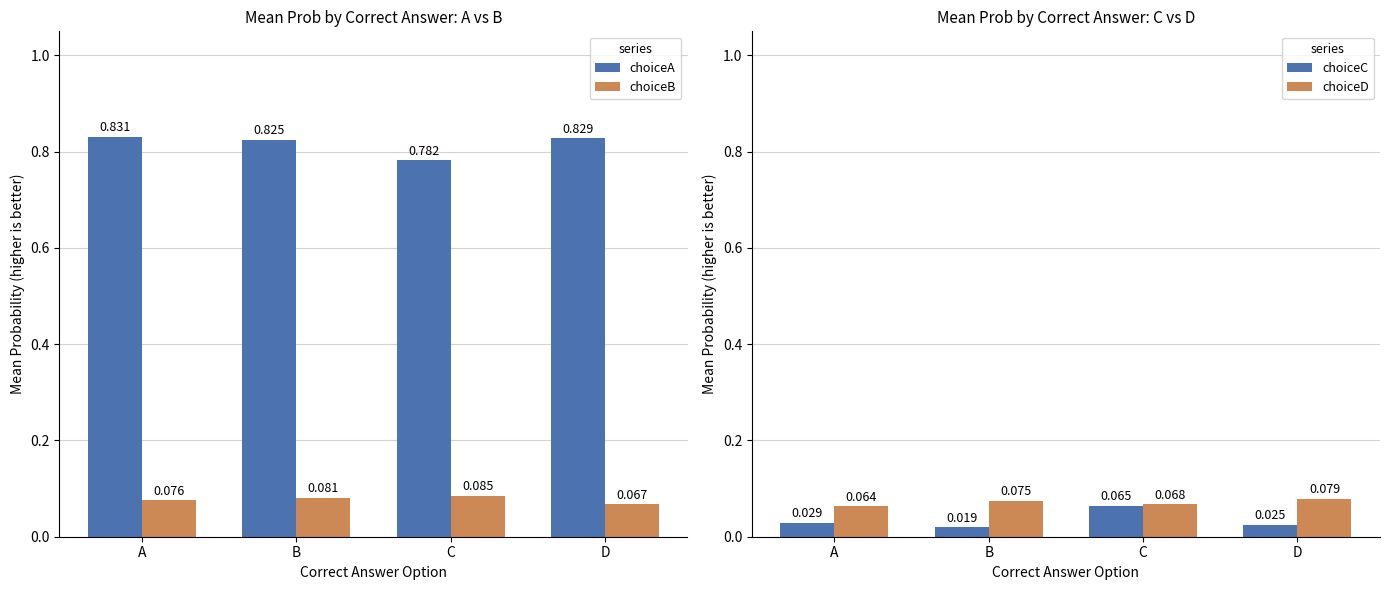

Which series has the largest range (max minus min)?

choiceA